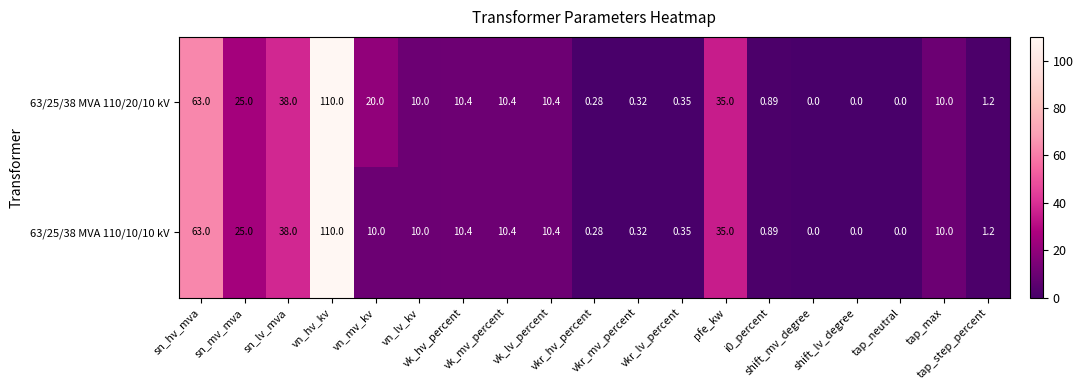

Count the number of data series in this chart.

2